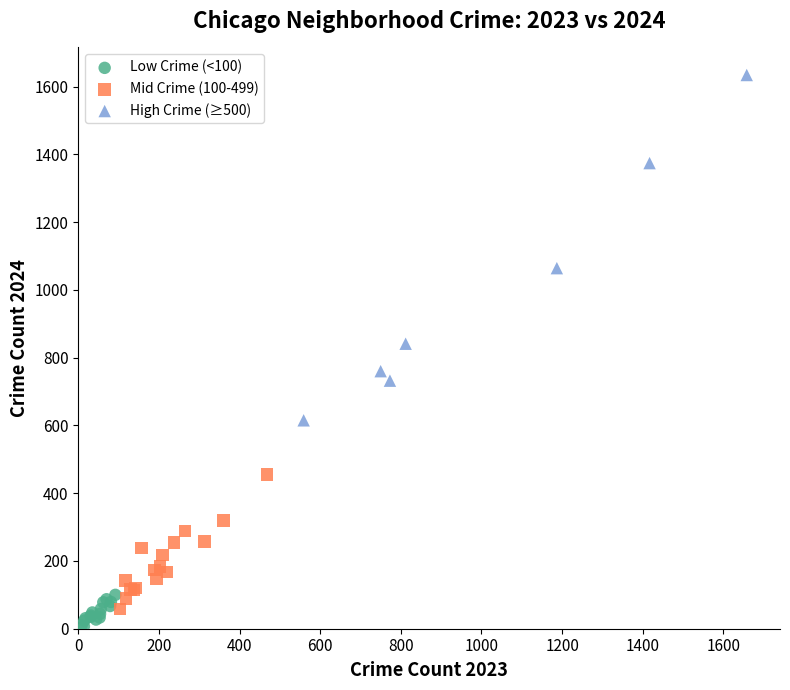

Which series has the largest Y range (max minus min)?

High Crime (≥500)